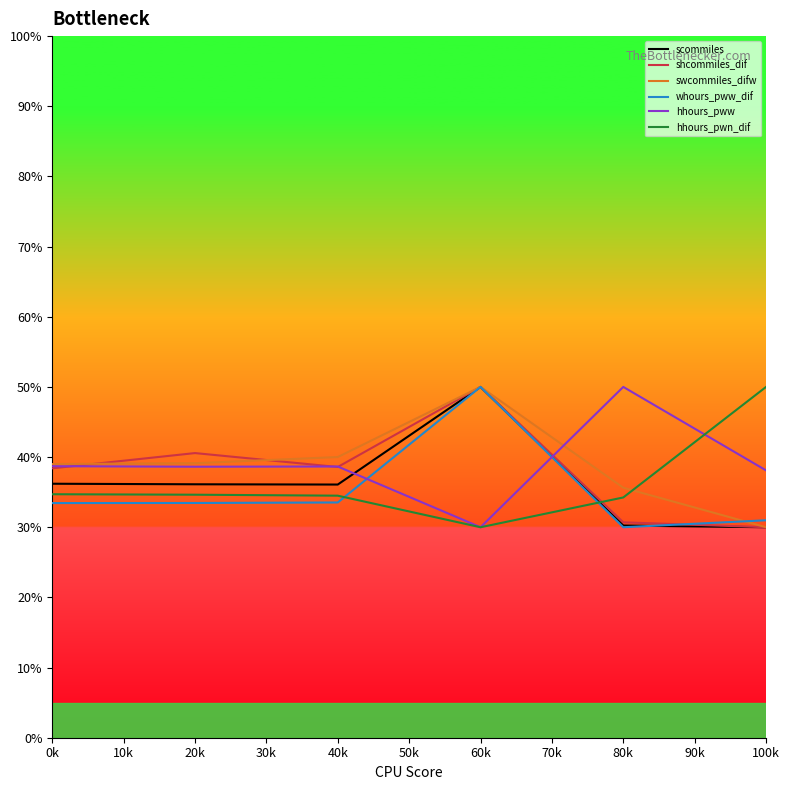

What are all the series names shown in the legend?

scommiles, shcommiles_dif, swcommiles_difw, whours_pww_dif, hhours_pww, hhours_pwn_dif